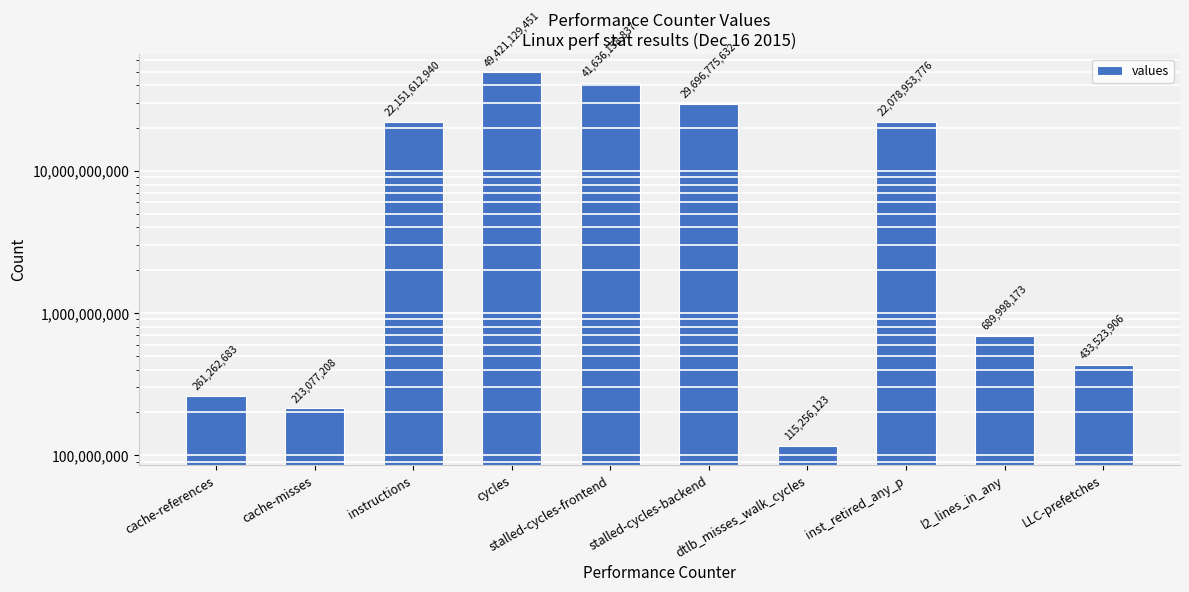

What is the label of the 1st bar from the left?

cache-references